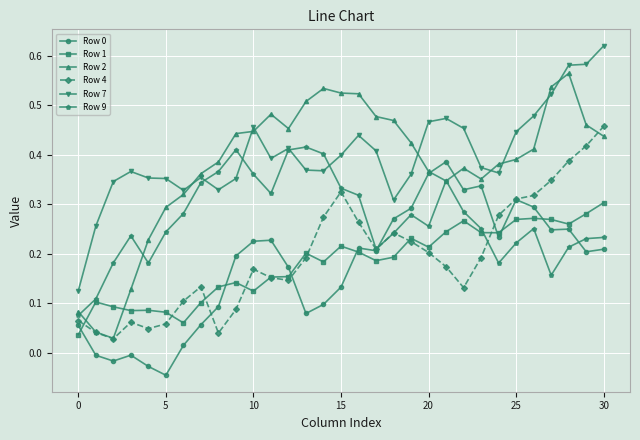

True or false: Row 7 and Row 1 intersect in this chart.

False